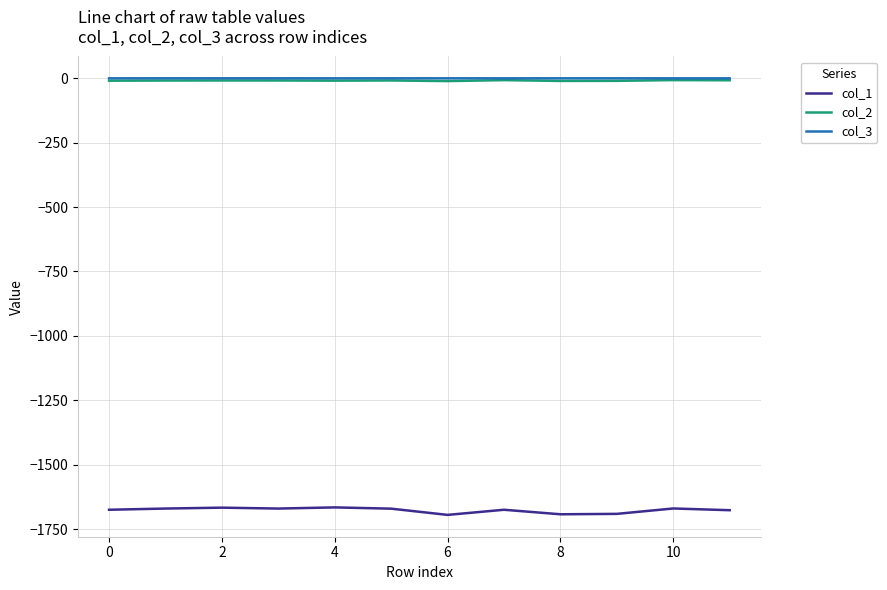

What is the smallest value displayed?

-1695.2